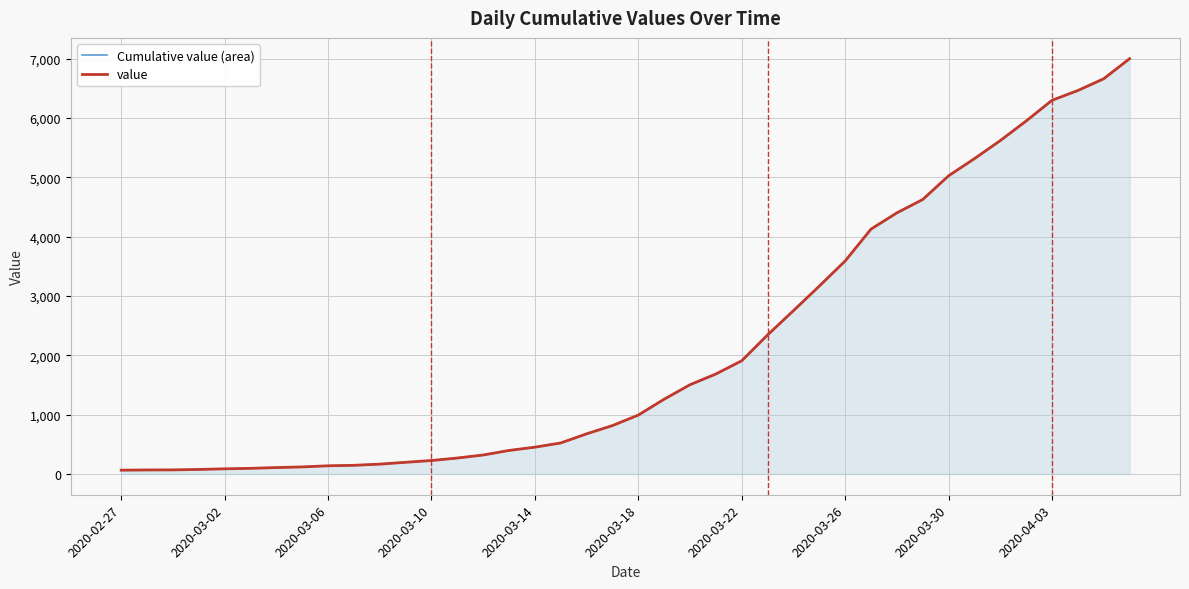

Does the chart have visible grid lines?

Yes